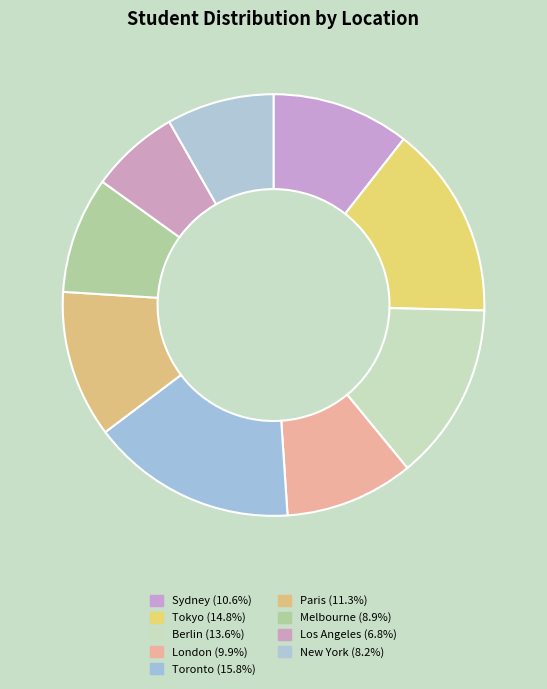

What is the smallest slice in the pie chart?

Los Angeles